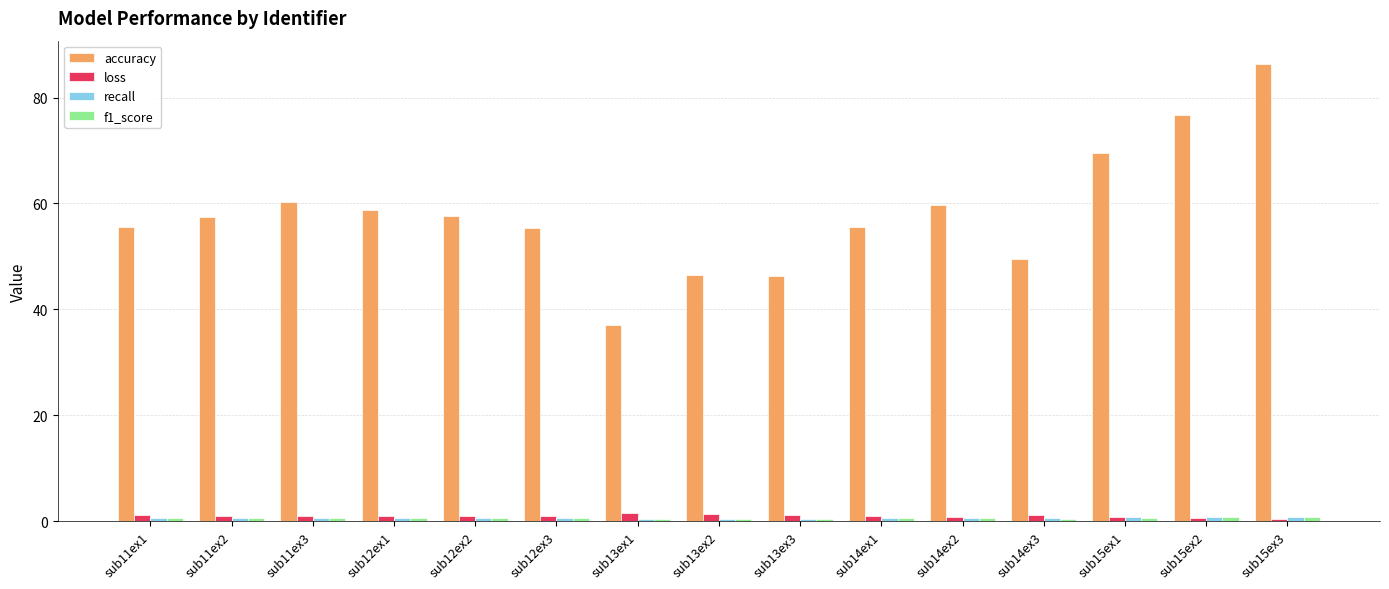

At how many categories does at least one series exceed 42?

14